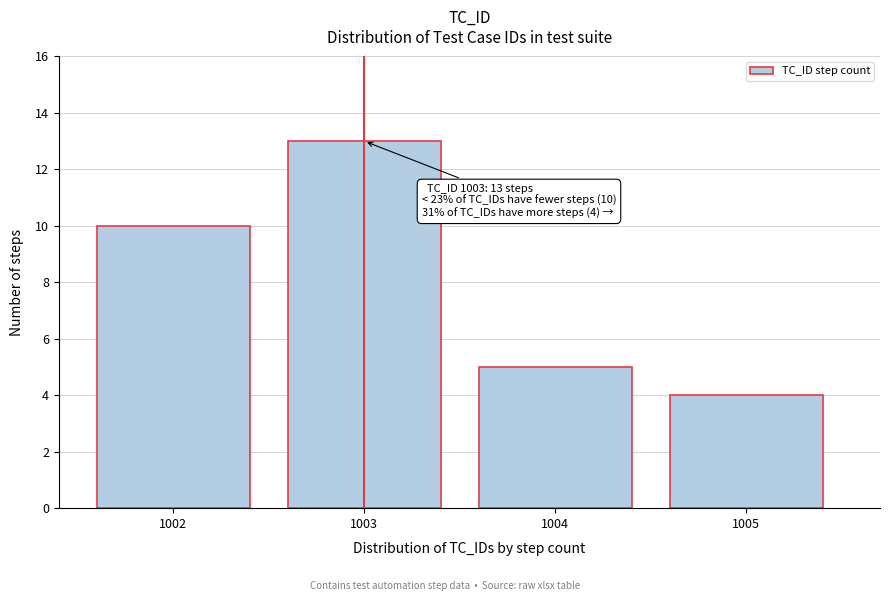

Reading left to right, transcribe all the data shown in this chart.

10	13	5	4